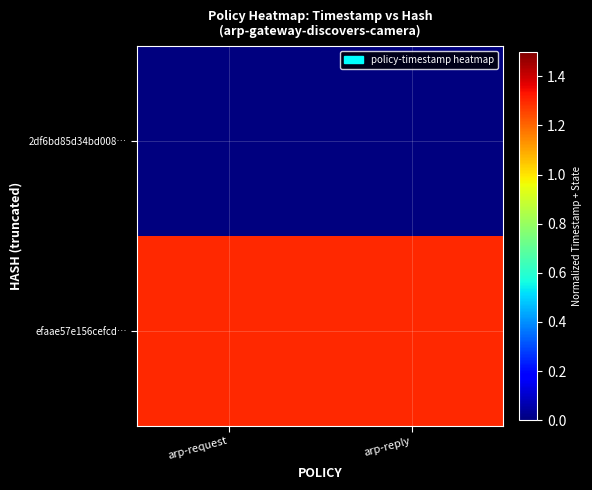

What is the difference between the highest and lowest values at arp-reply?

1.3